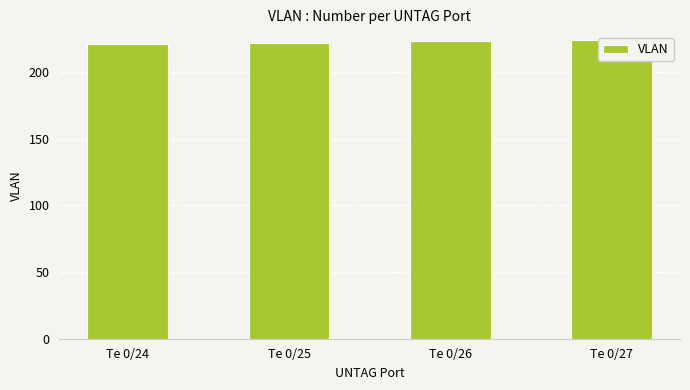

The chart shows a value of 224 at Te 0/27. True or false?

True